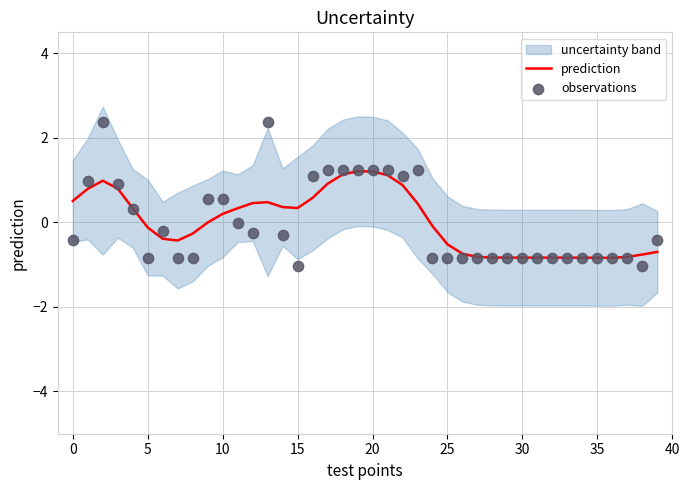

What is the lowest value of the prediction series?

-0.8